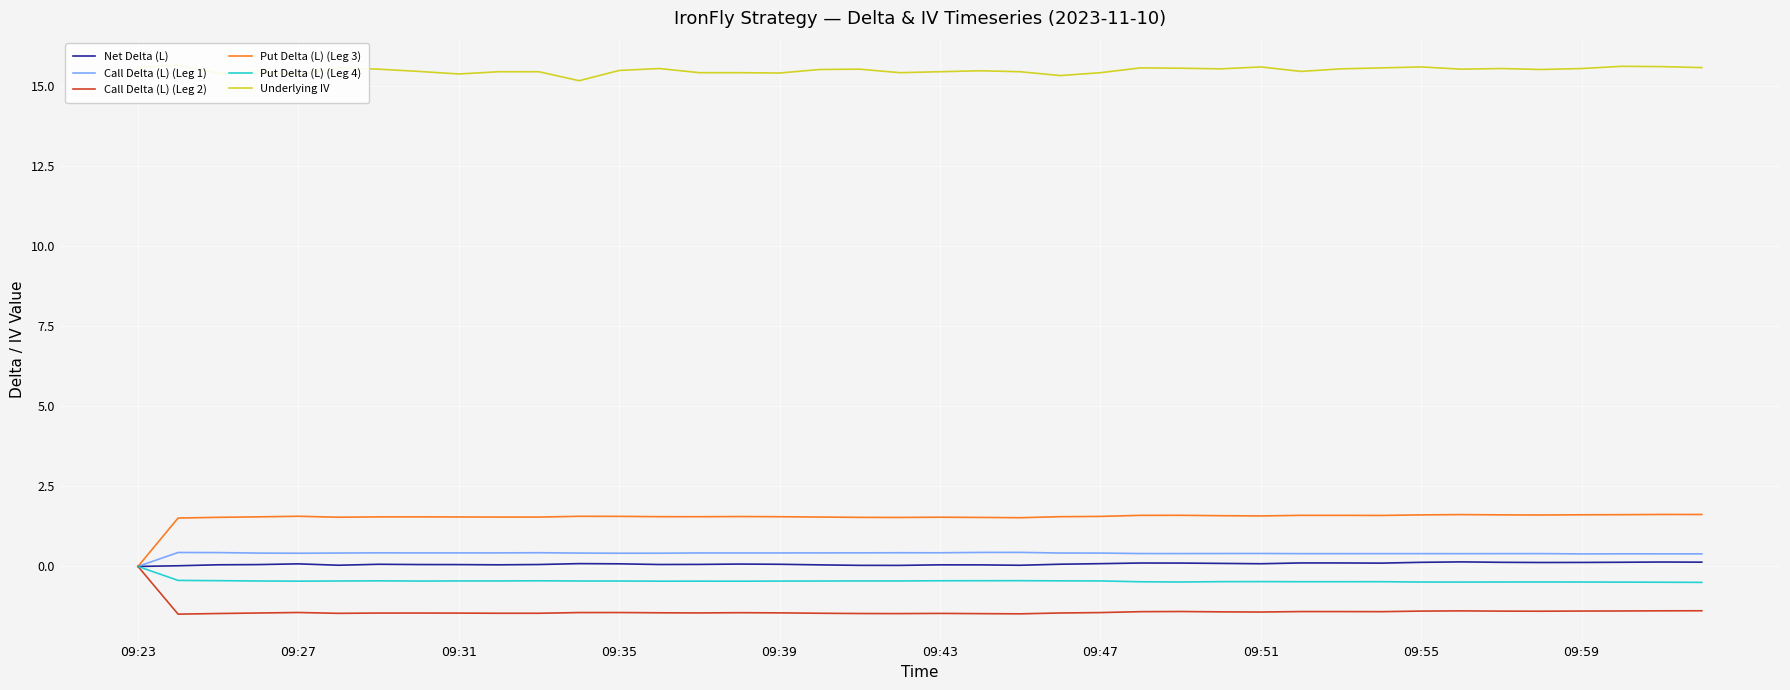

At how many categories does at least one series exceed 6?

40